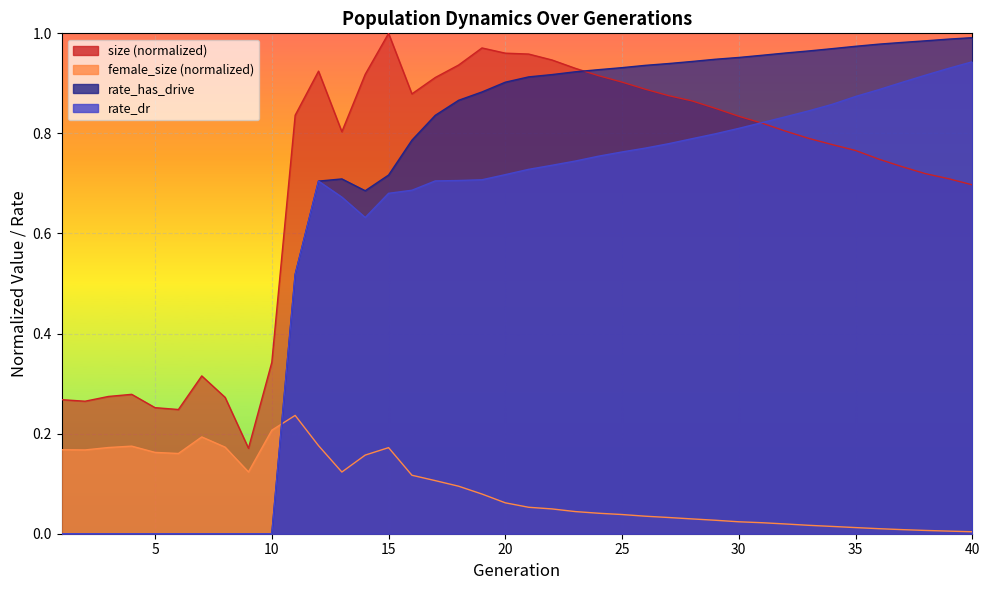

Reading left to right, transcribe all the data shown in this chart.

size: 0.3	0.3	0.3	0.3	0.3	0.2	0.3	0.3	0.2	0.3	0.8	0.9	0.8	0.9	1.0	0.9	0.9	0.9	1.0	1.0	1.0	0.9	0.9	0.9	0.9	0.9	0.9	0.9	0.9	0.8	0.8	0.8	0.8	0.8	0.8	0.7	0.7	0.7	0.7	0.7
female_size: 0.2	0.2	0.2	0.2	0.2	0.2	0.2	0.2	0.1	0.2	0.2	0.2	0.1	0.2	0.2	0.1	0.1	0.1	0.1	0.1	0.1	0.0	0.0	0.0	0.0	0.0	0.0	0.0	0.0	0.0	0.0	0.0	0.0	0.0	0.0	0.0	0.0	0.0	0.0	0.0
rate_dr: 0.0	0.0	0.0	0.0	0.0	0.0	0.0	0.0	0.0	0.0	0.5	0.7	0.7	0.6	0.7	0.7	0.7	0.7	0.7	0.7	0.7	0.7	0.7	0.8	0.8	0.8	0.8	0.8	0.8	0.8	0.8	0.8	0.8	0.9	0.9	0.9	0.9	0.9	0.9	0.9
rate_has_drive: 0.0	0.0	0.0	0.0	0.0	0.0	0.0	0.0	0.0	0.0	0.5	0.7	0.7	0.7	0.7	0.8	0.8	0.9	0.9	0.9	0.9	0.9	0.9	0.9	0.9	0.9	0.9	0.9	0.9	1.0	1.0	1.0	1.0	1.0	1.0	1.0	1.0	1.0	1.0	1.0